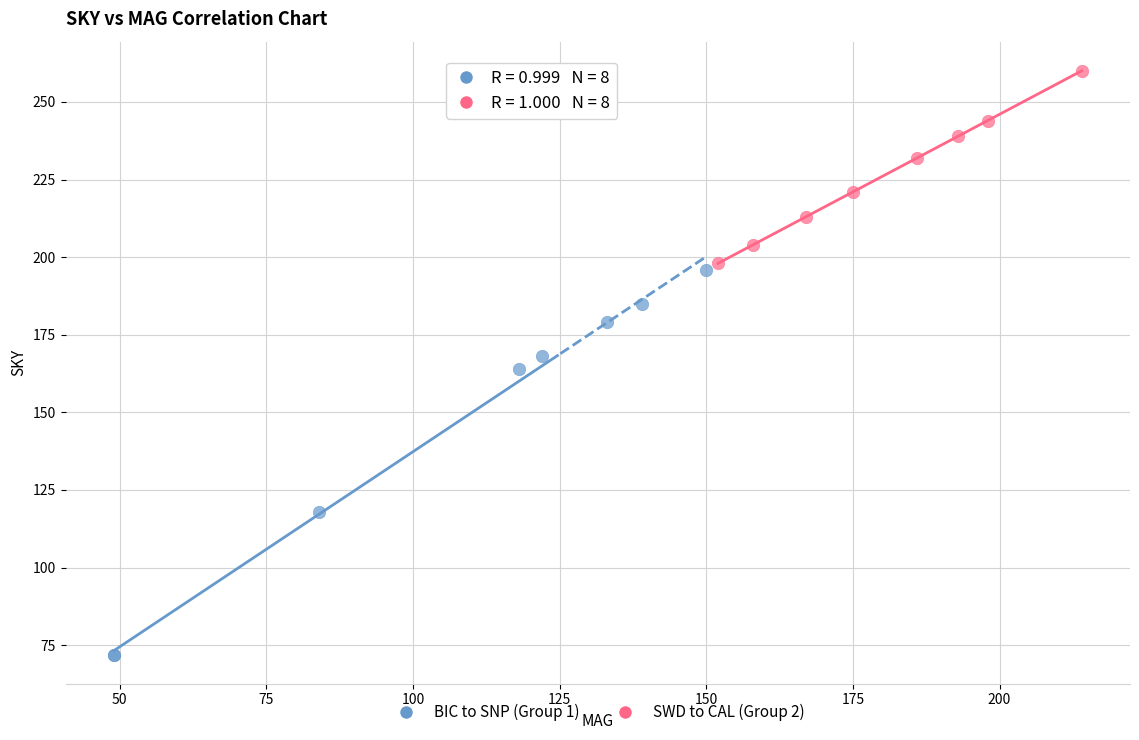

Which series contains the highest Y value?

SWD to CAL (Group 2)